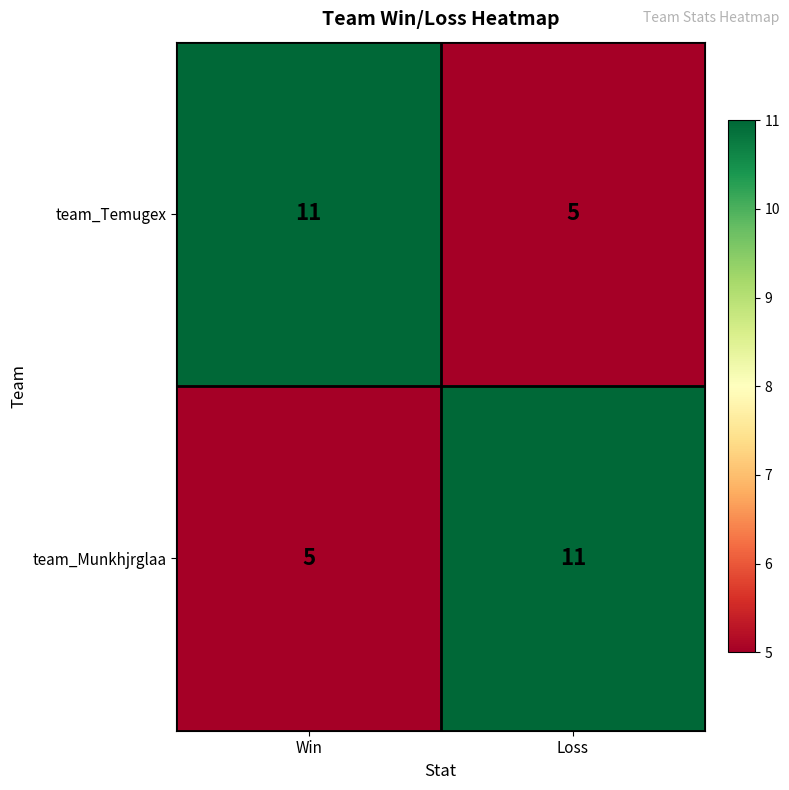

Is the value of team_Temugex at Loss greater than the value of team_Munkhjrglaa at Loss?

No